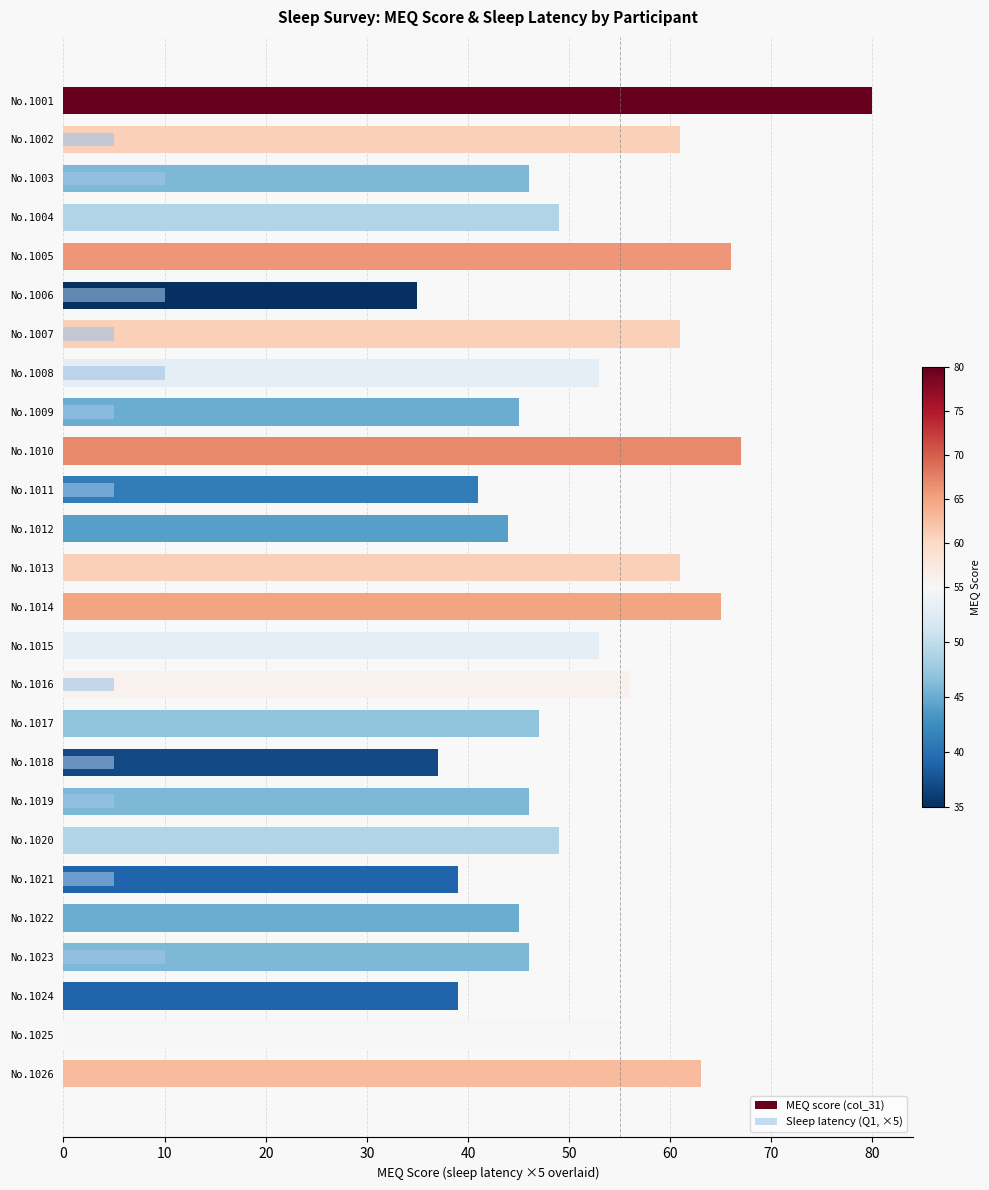

Is it true that Sleep latency (Q1, ×5) equals -6 at No.1024?

False